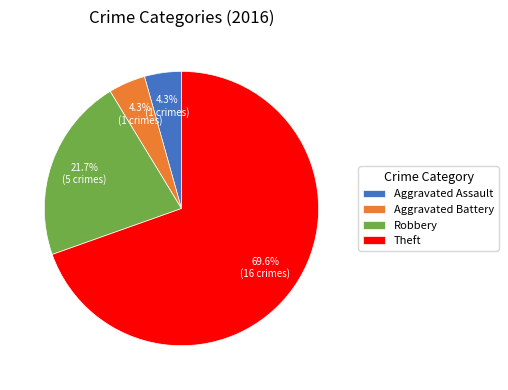

Is there any slice that represents more than half of the pie?

Yes